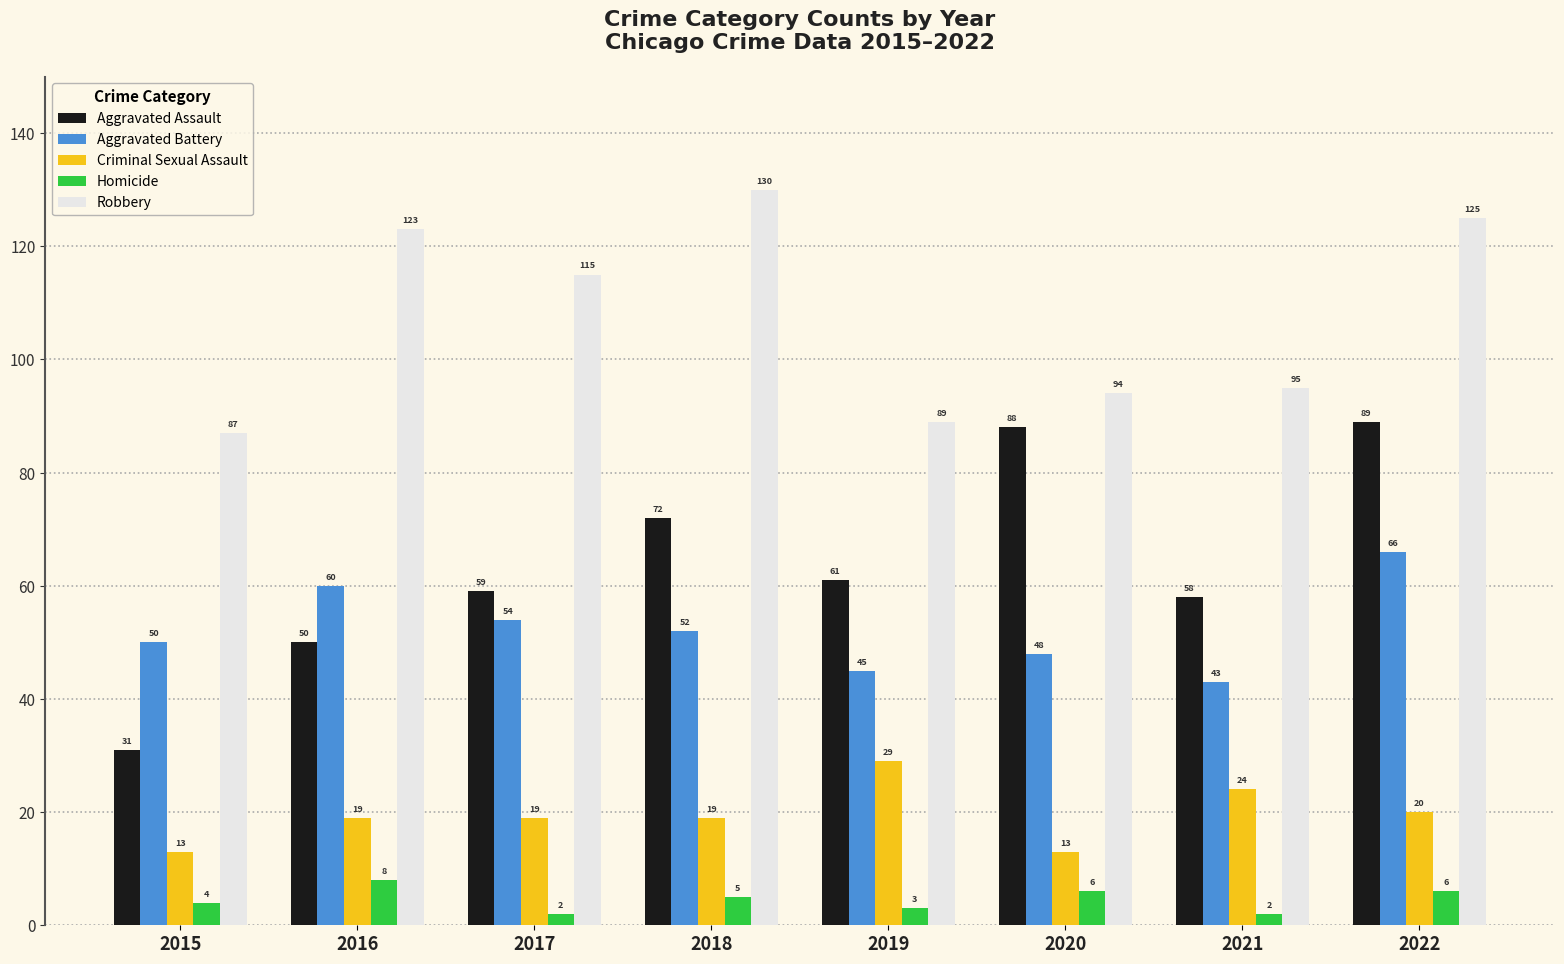

At which label does Aggravated Assault reach its minimum?

2015